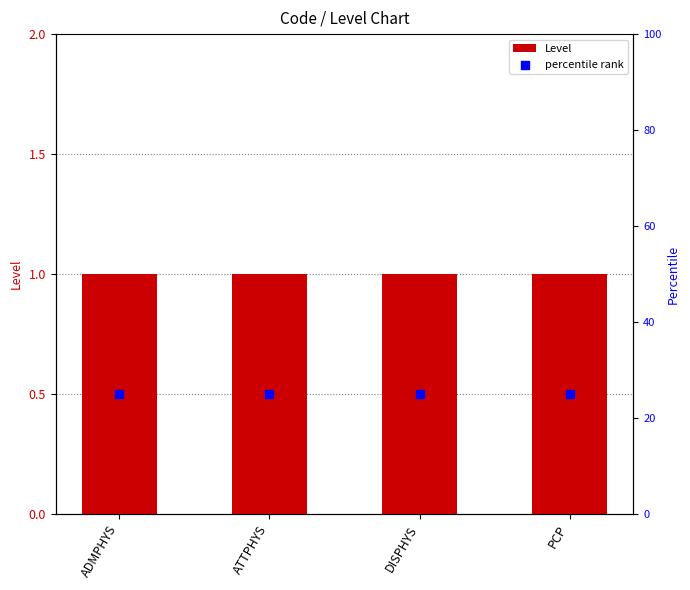

Which series reaches the minimum Y coordinate?

Level